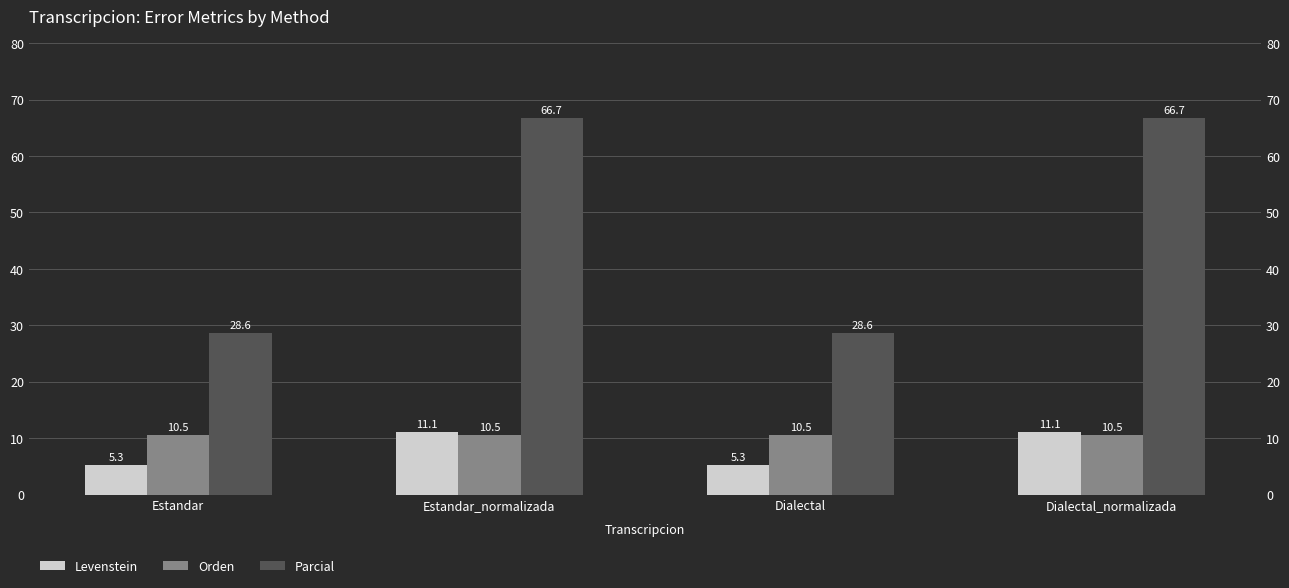

What position from the left is Dialectal_normalizada?

4